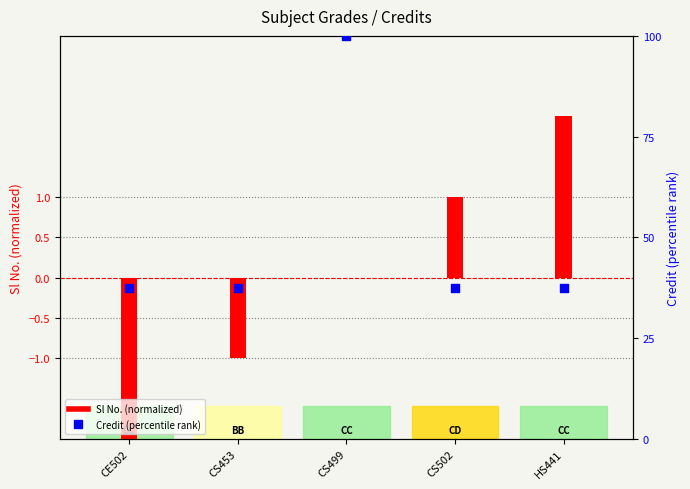

Which series contains the lowest Y value?

Sl No. (normalized)